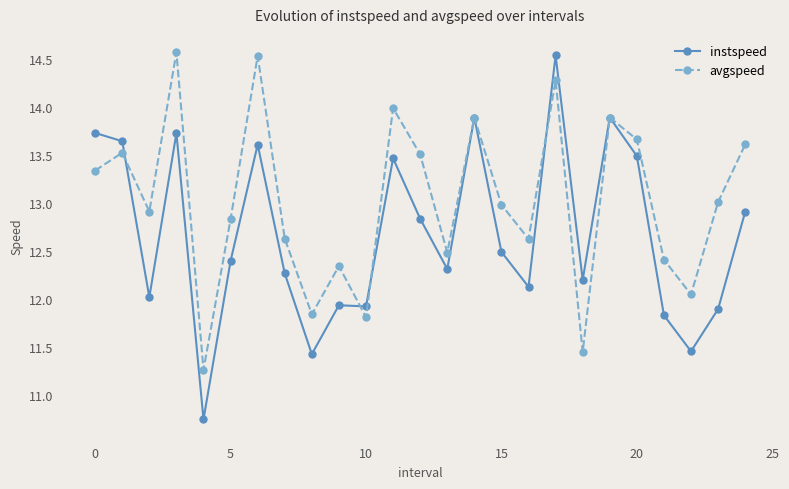

List the series in order of their overall mean, lowest first.

instspeed, avgspeed